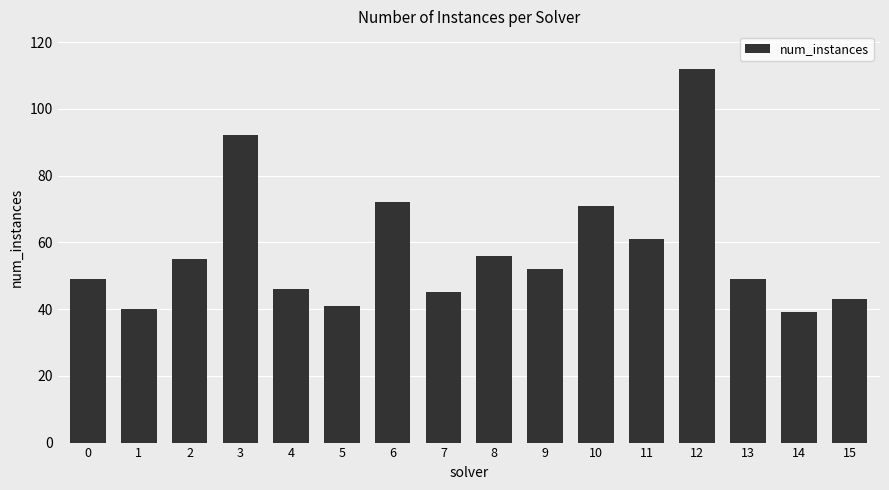

Does the chart contain any negative values?

No